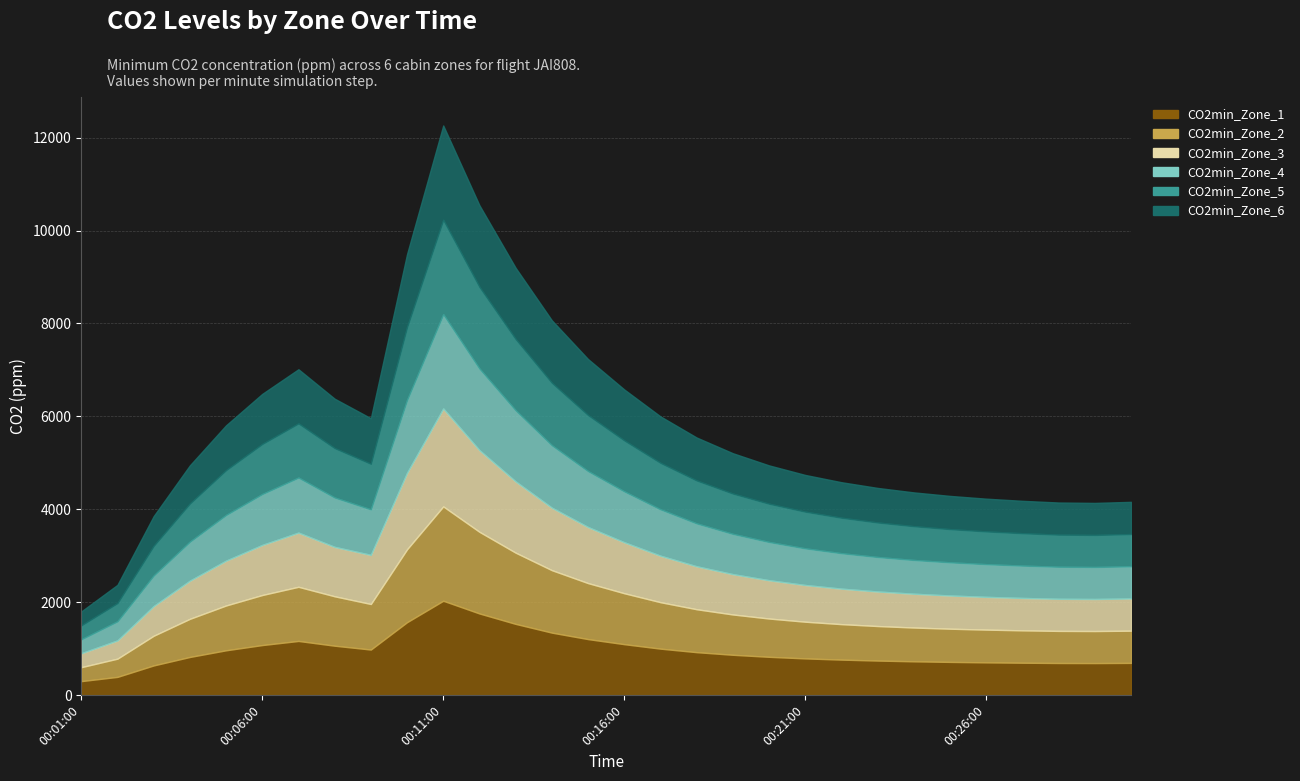

At which category does the chart reach its minimum across all series?

00:01:00